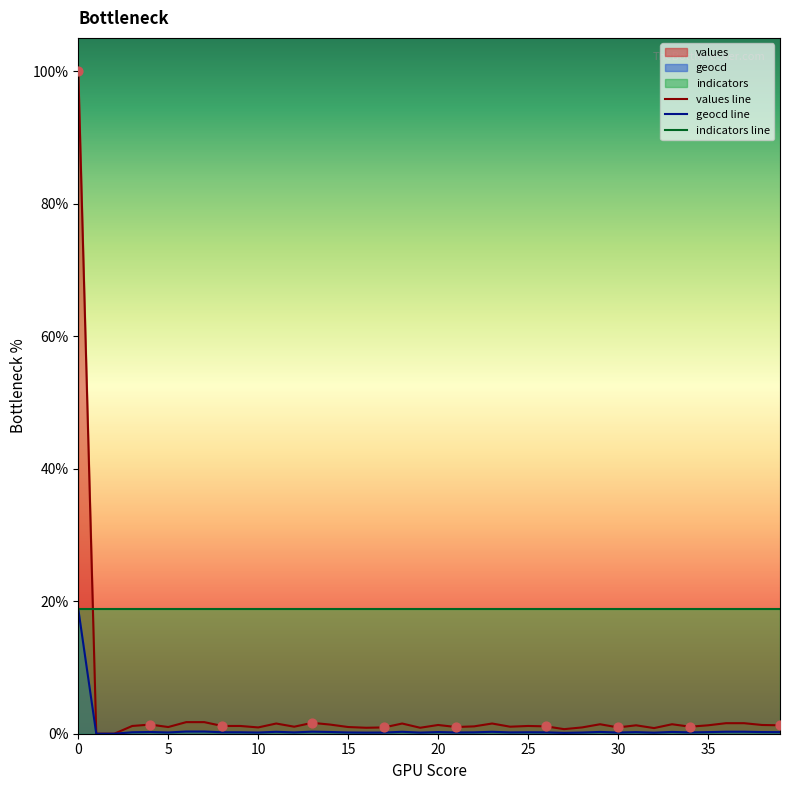

Is the value of values line at 17 greater than the value of indicators line at 25?

No